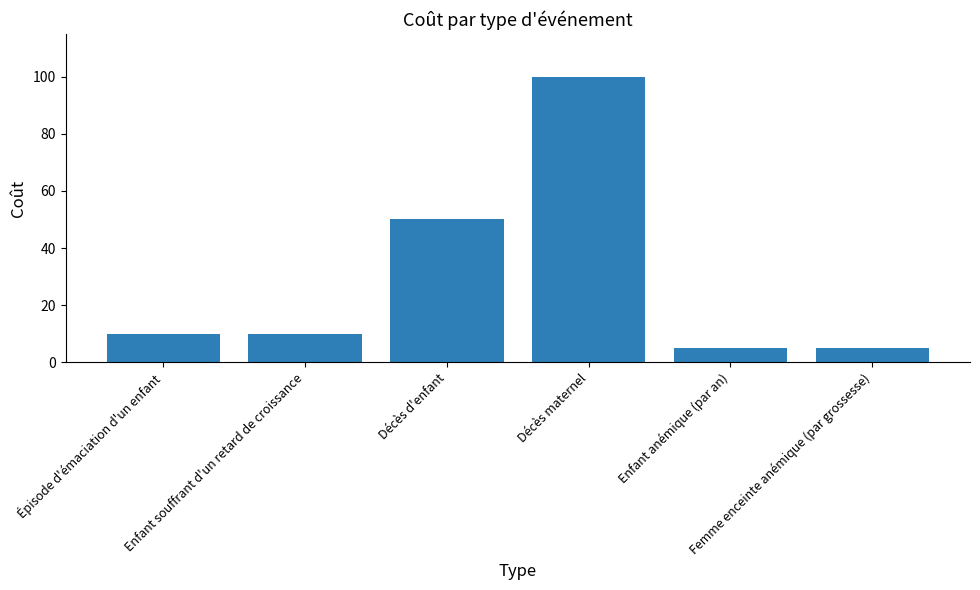

What is the label of the 3rd bar from the right?

Décès maternel